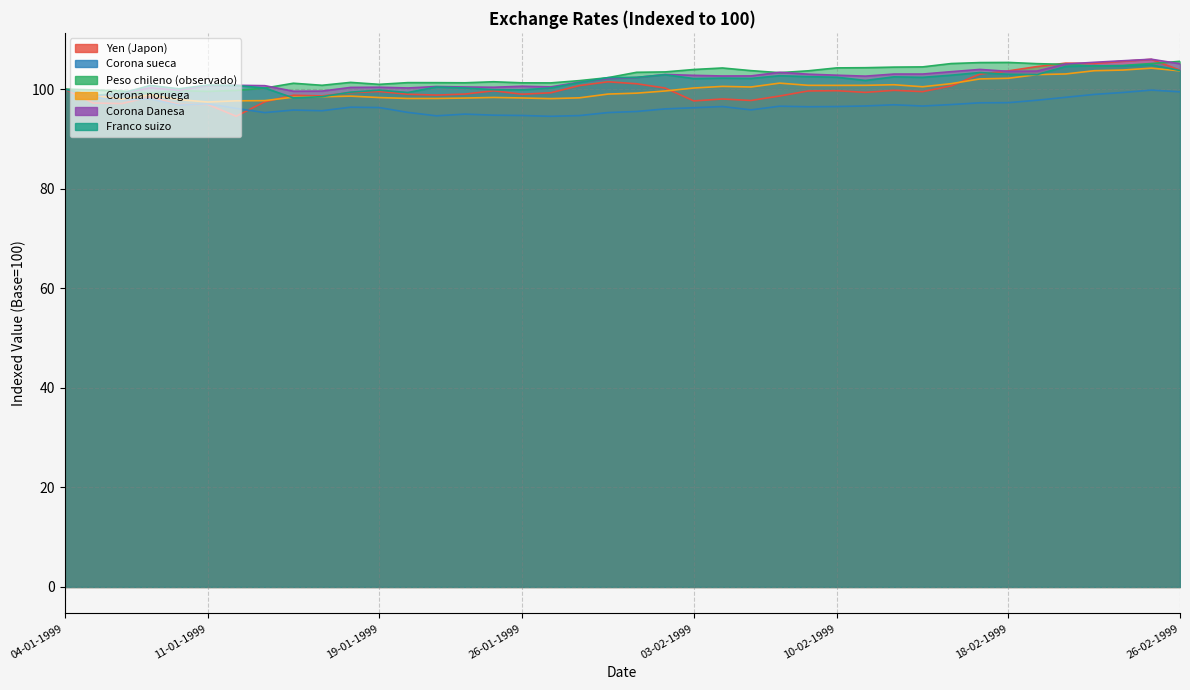

At 22-02-1999, list the series in order from largest to smallest.

Yen (Japon), Corona Danesa, Peso chileno (observado), Franco suizo, Corona noruega, Corona sueca